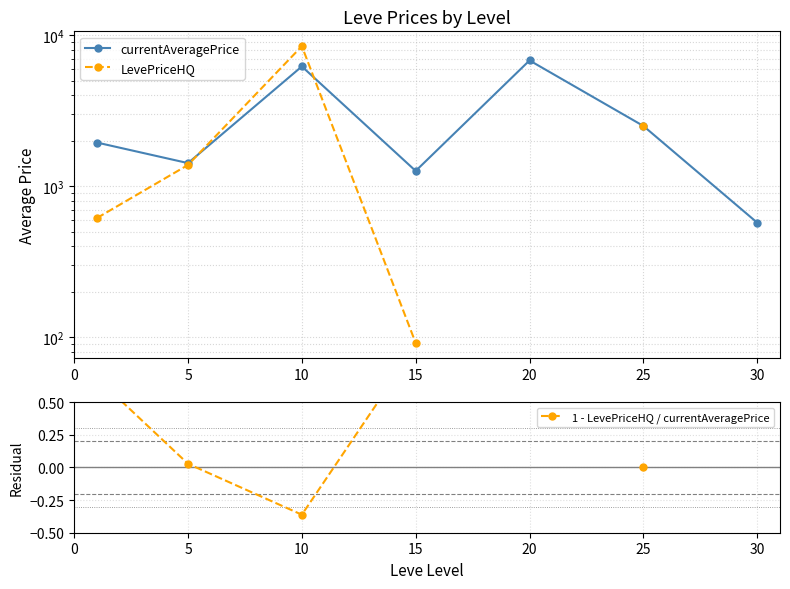

How many times do LevePriceHQ and currentAveragePrice cross each other?

2